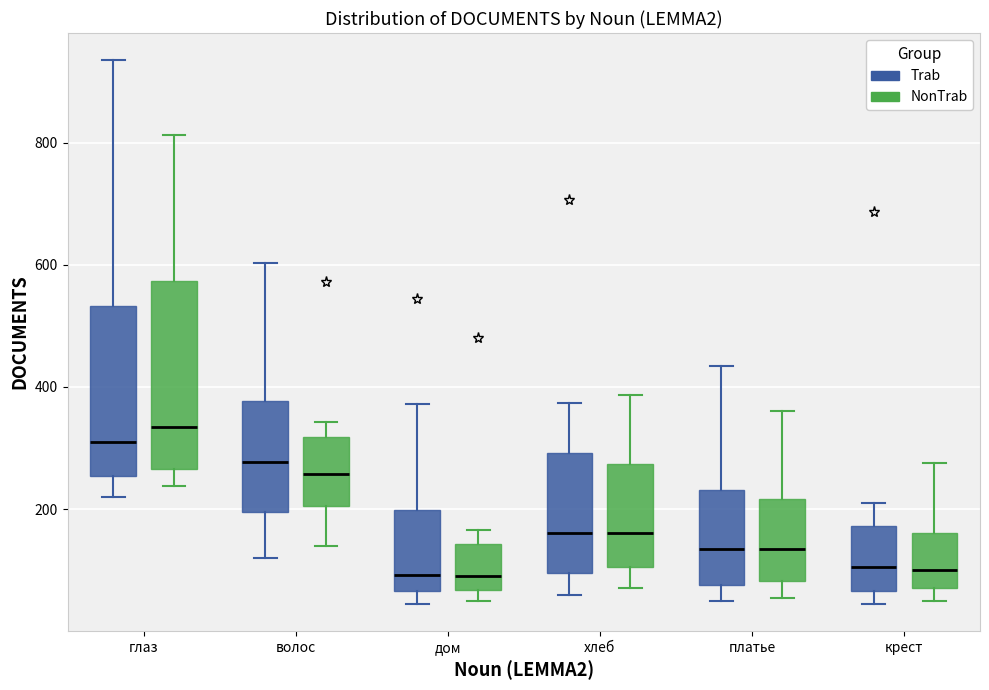

Reading left to right, transcribe this box plot: for each box, give where its median line is, the range the box spans, and where its two whiskers end, as read against the y-axis. The values are not printed on the chart, so give them approximately, as read against the axis.

глаз (Trab): median 300, box 260 to 540, whiskers 220 to 940
глаз (NonTrab): median 340, box 260 to 580, whiskers 240 to 820
волос (Trab): median 280, box 200 to 380, whiskers 120 to 600
волос (NonTrab): median 260, box 200 to 320, whiskers 140 to 340
дом (Trab): median 100, box 60 to 200, whiskers 40 to 380
дом (NonTrab): median 100, box 60 to 140, whiskers 60 (just below the box's lower edge) to 160
хлеб (Trab): median 160, box 100 to 300, whiskers 60 to 380
хлеб (NonTrab): median 160, box 100 to 280, whiskers 80 to 380
платье (Trab): median 140, box 80 to 240, whiskers 60 to 440
платье (NonTrab): median 140, box 80 to 220, whiskers 60 to 360
крест (Trab): median 100, box 60 to 180, whiskers 40 to 220
крест (NonTrab): median 100, box 80 to 160, whiskers 60 to 280